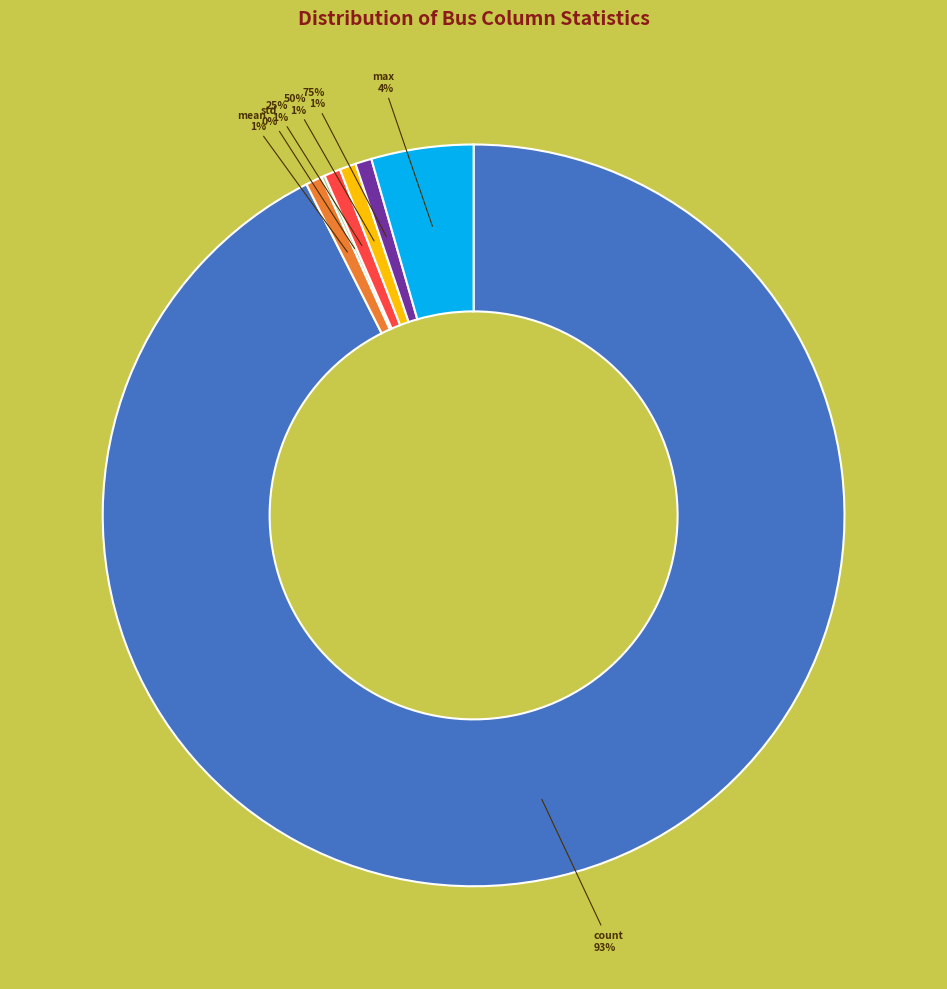

True or false: max accounts for 4% of the total.

True